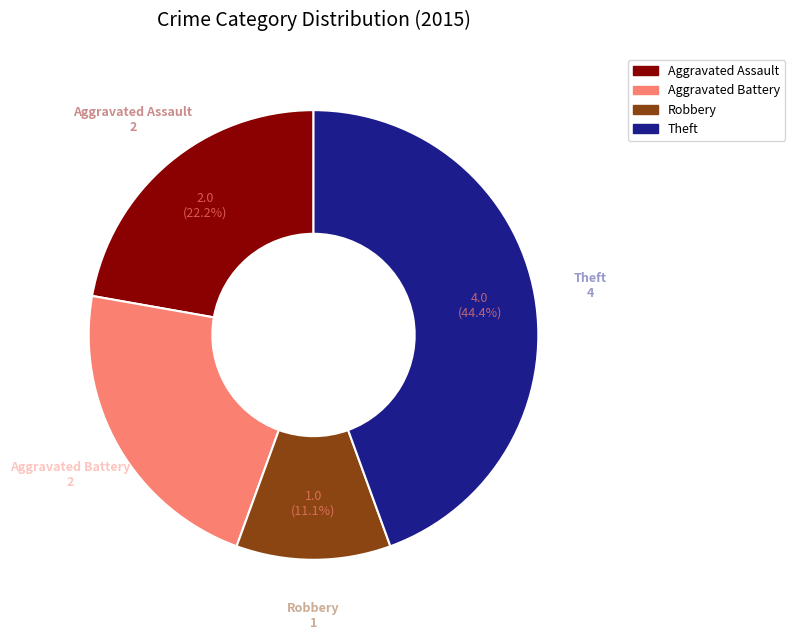

Does any single category account for the majority?

No